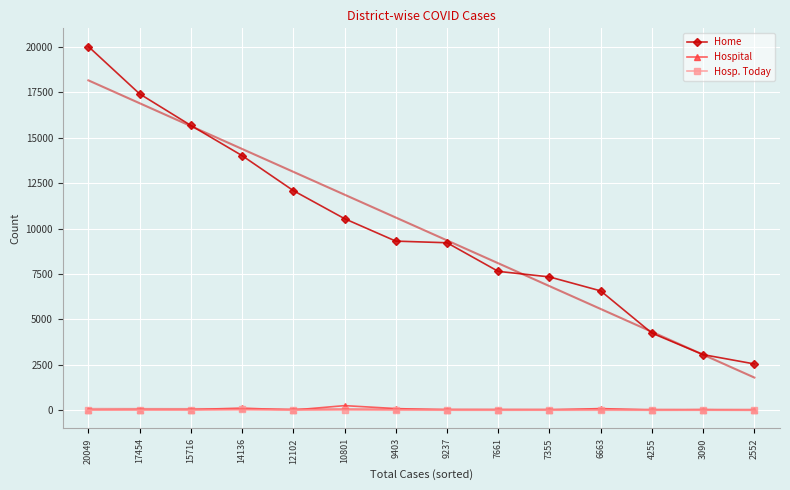

What is the difference between the maximum and minimum values in the Hosp. Today series?

50